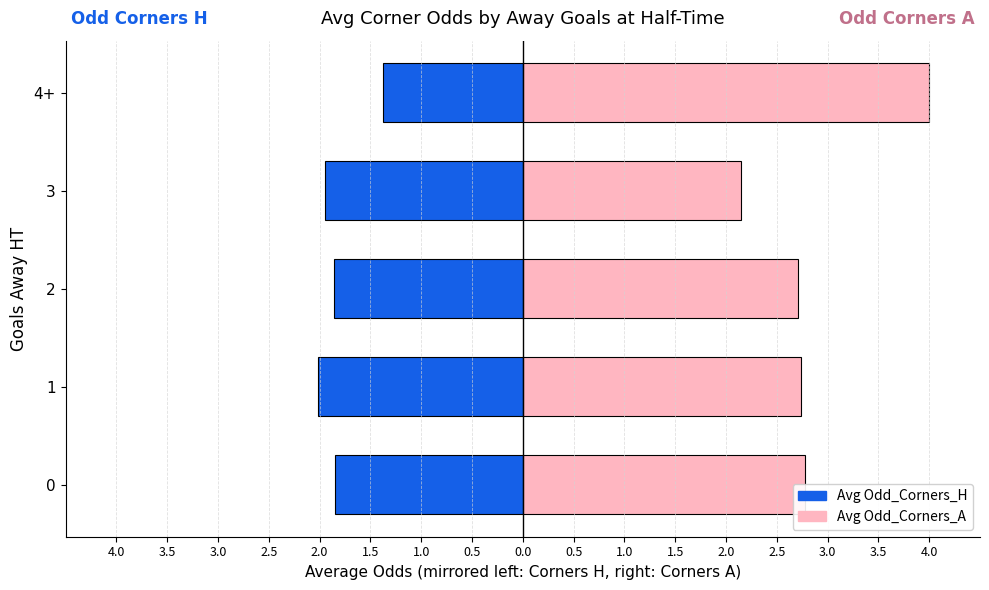

At 2, list the series in order from smallest to largest.

Avg Odd_Corners_H, Avg Odd_Corners_A